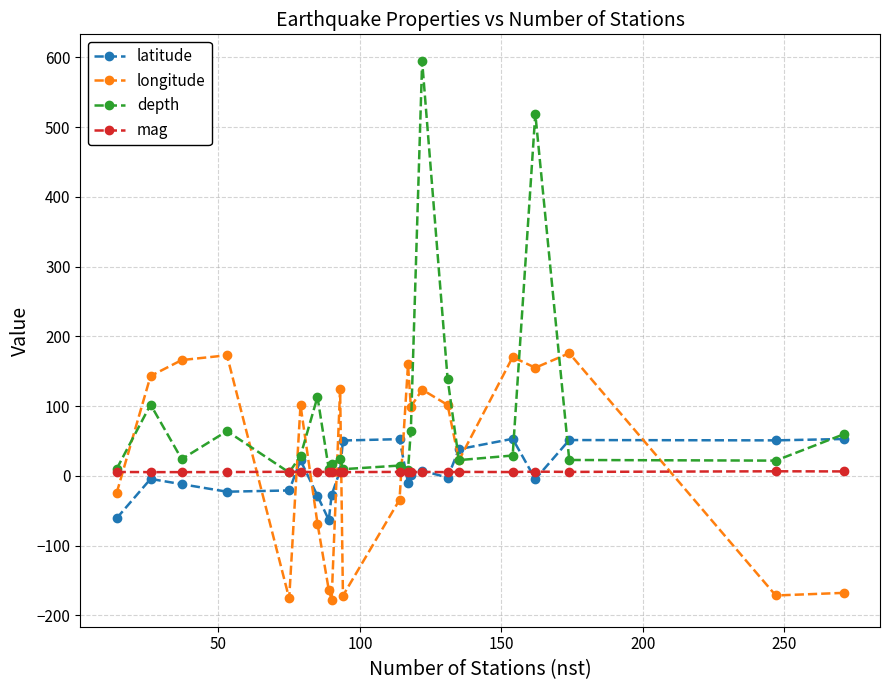

True or false: mag has more than 2 points higher than both neighbors.

True